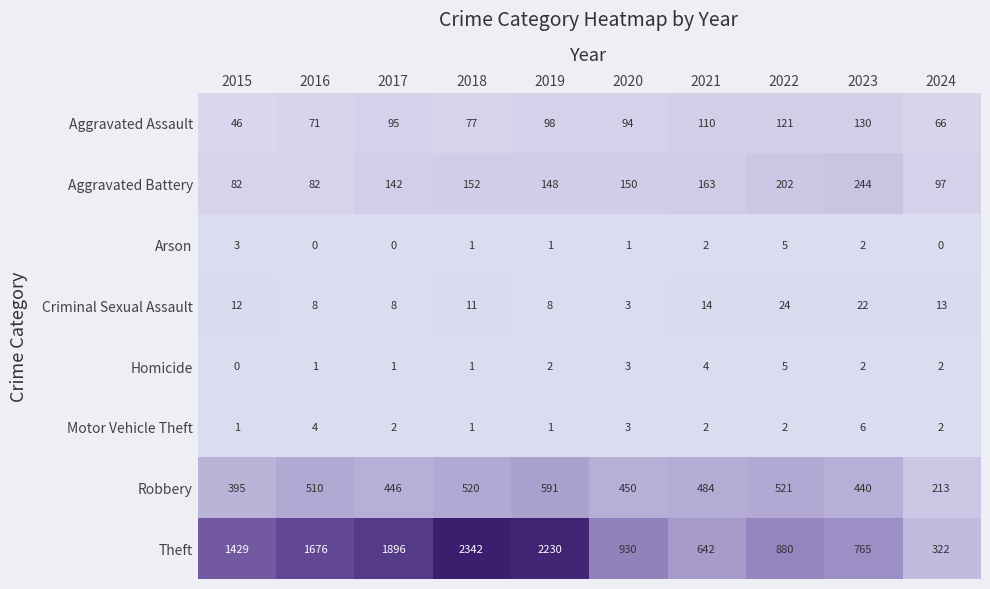

What is the difference between the second highest and second lowest values in the Homicide series?

3